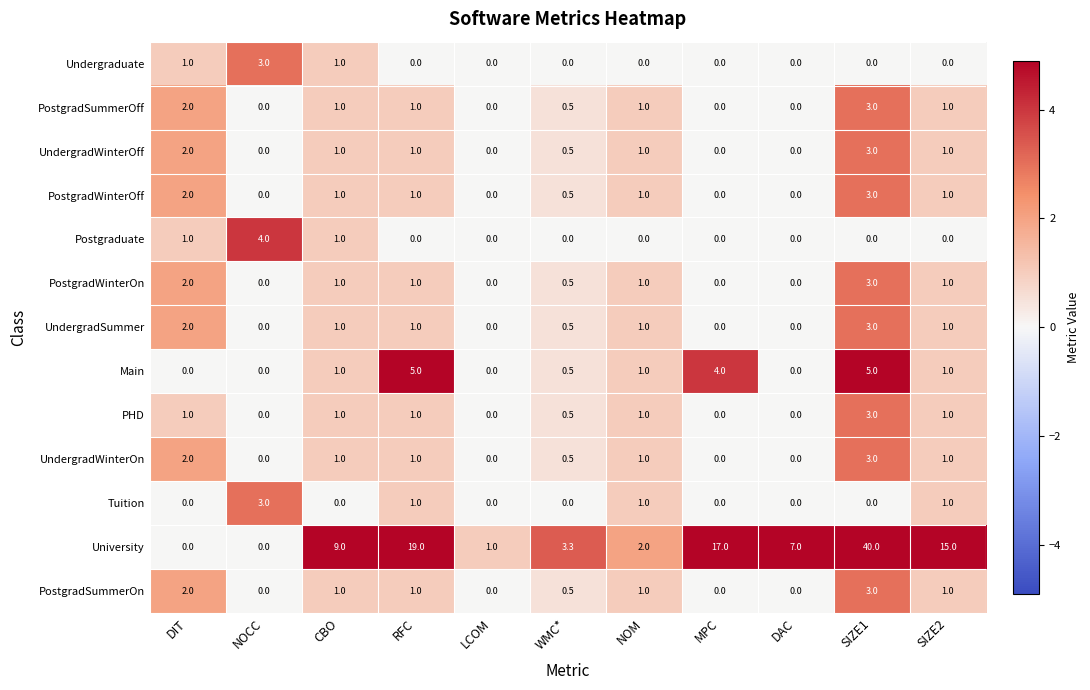

How many distinct data groups are displayed?

13